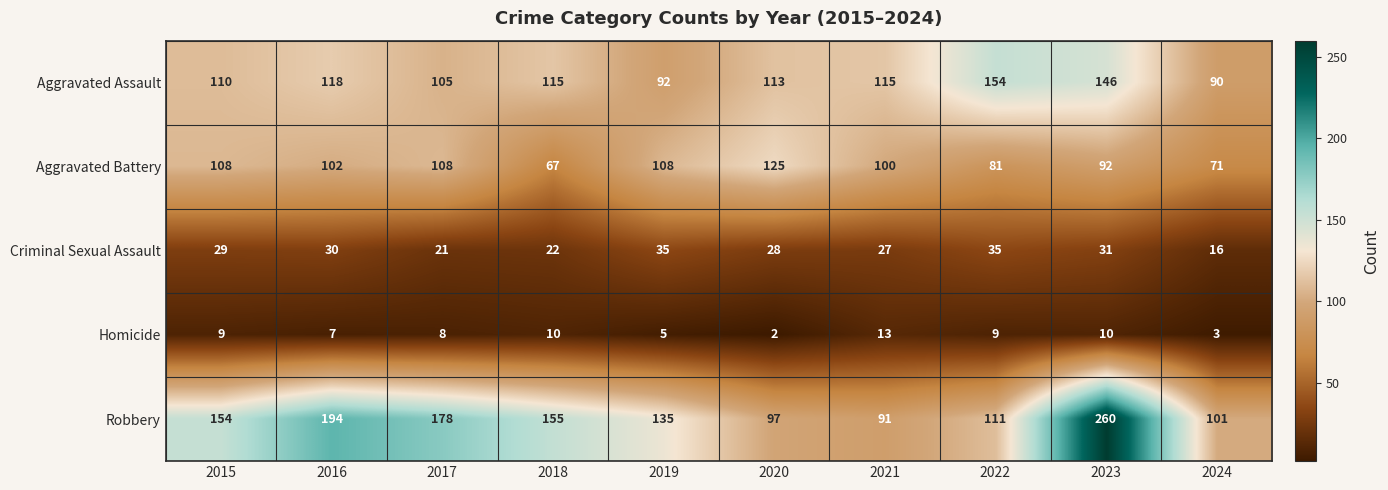

The Robbery series shows 142 at 2024. True or false?

False